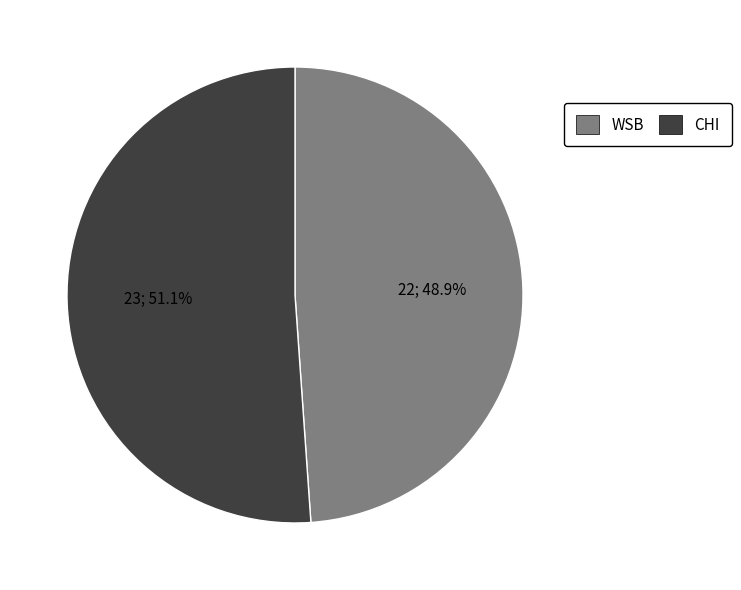

To the nearest percent, what is the difference between the WSB and CHI slice percentages?

2%